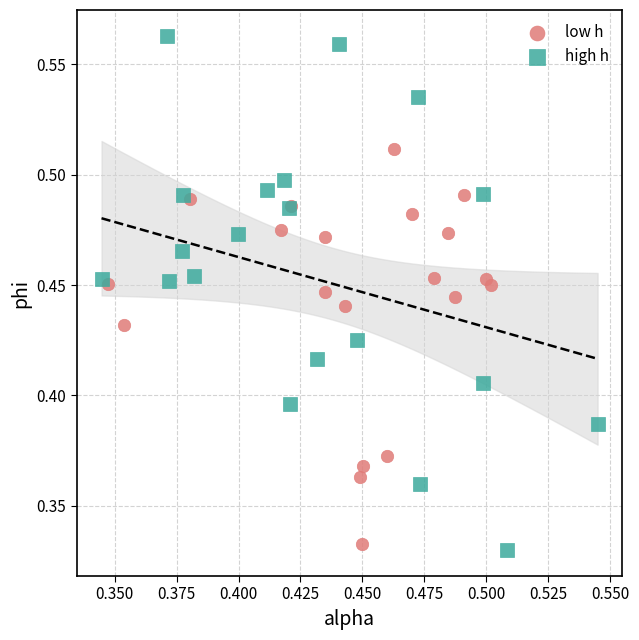

Which series reaches the minimum Y coordinate?

high h